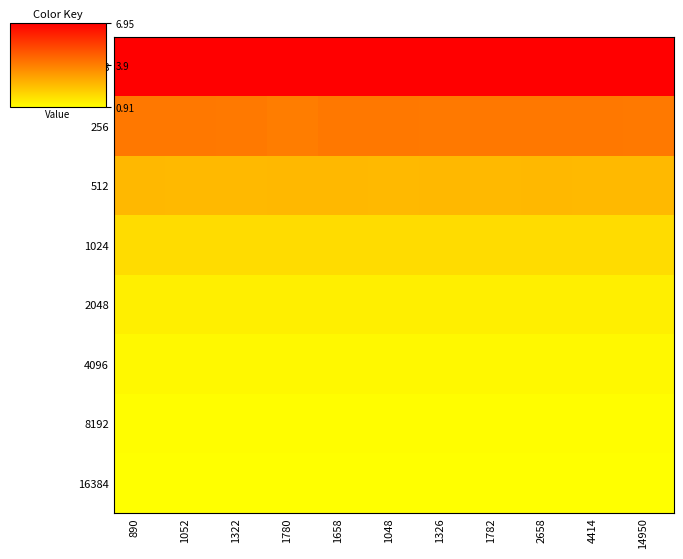

Rank the series at 1782 from highest to lowest value.

128, 256, 512, 1024, 2048, 4096, 8192, 16384